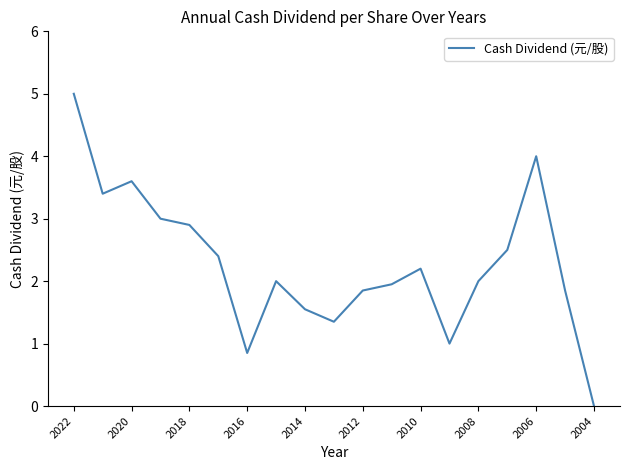

What is the difference between the maximum and minimum values?

5.0